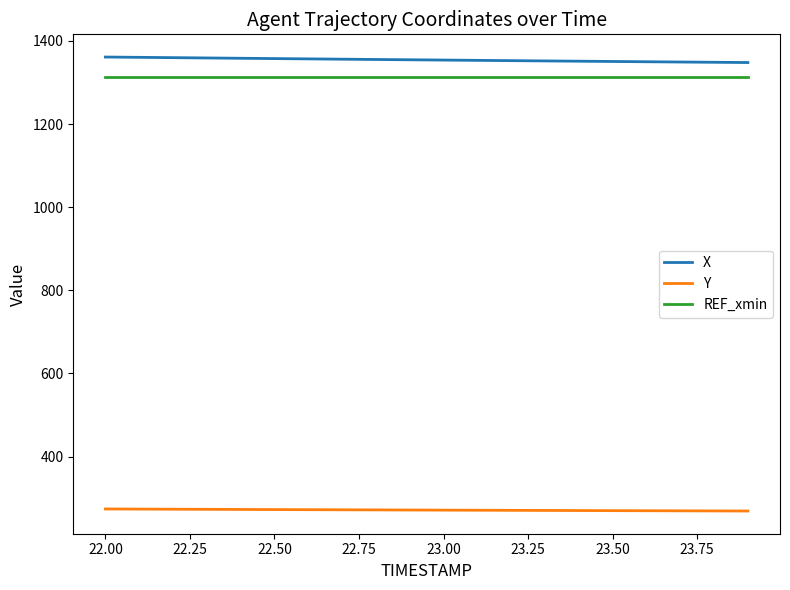

List the series in order of their peak value, highest first.

X, REF_xmin, Y